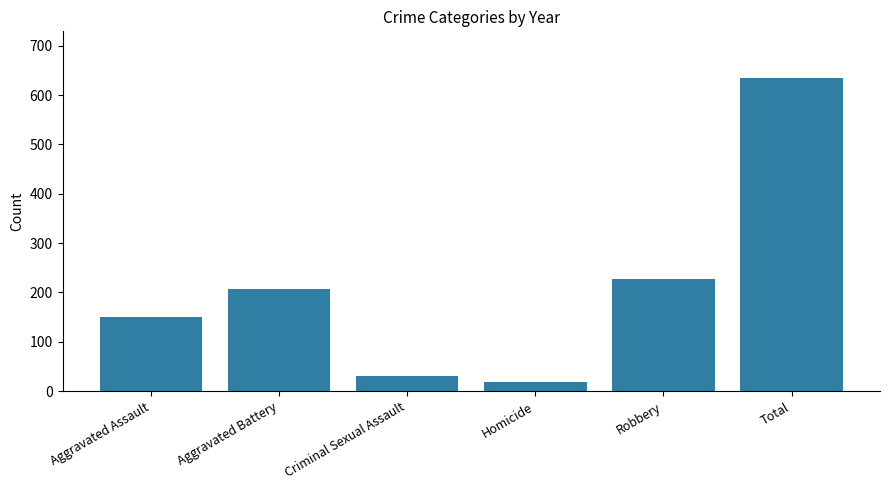

What is the change in value from Aggravated Assault to Total?

+483